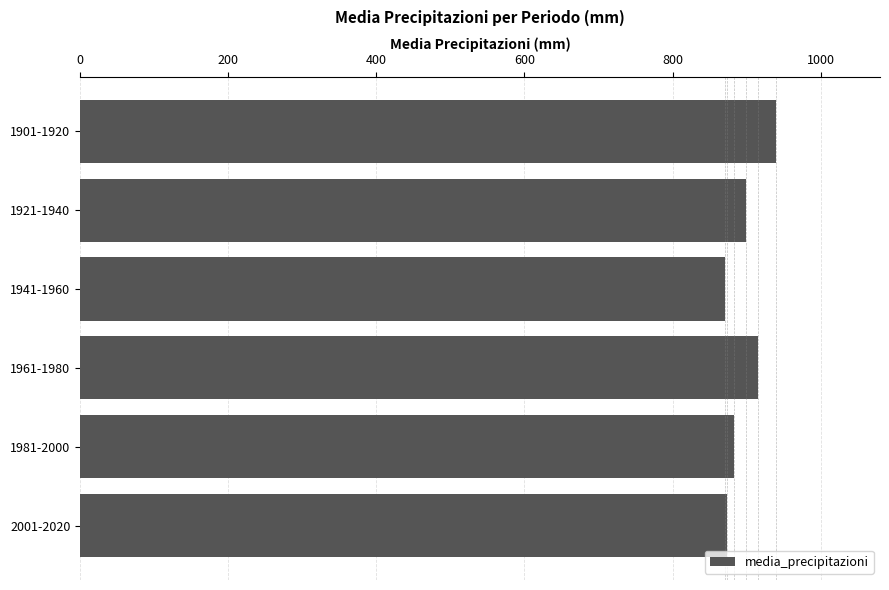

Is it true that the value at 1961-1980 is 915.2?

True